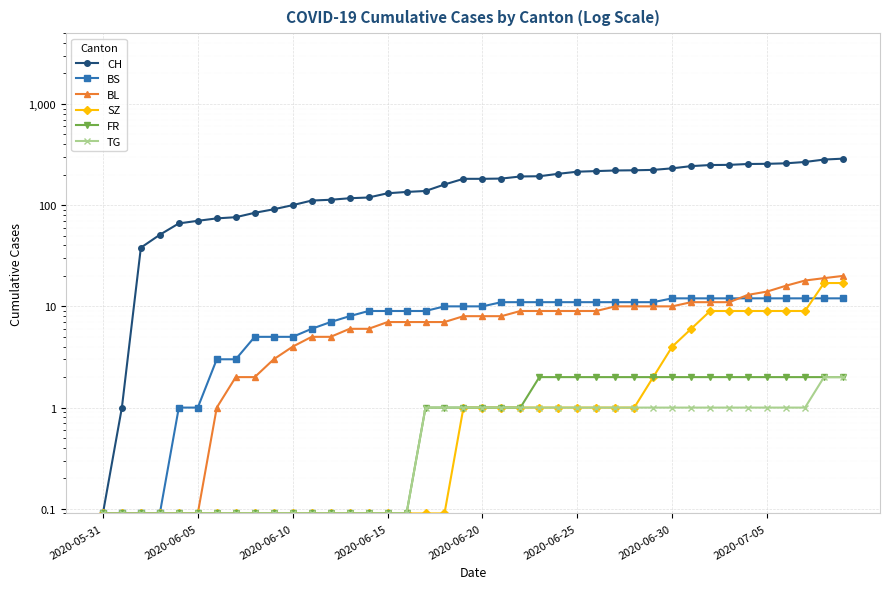

True or false: BS and BL intersect in this chart.

True